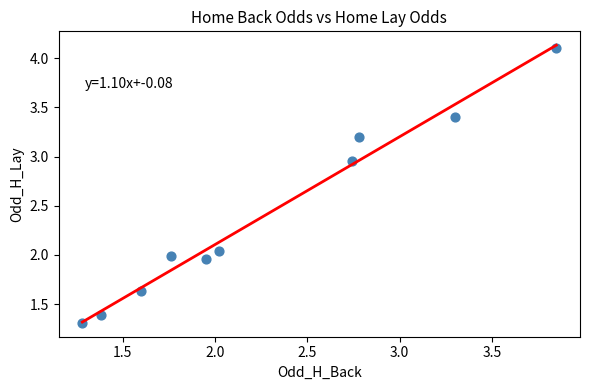

What is the average Y value?

2.4